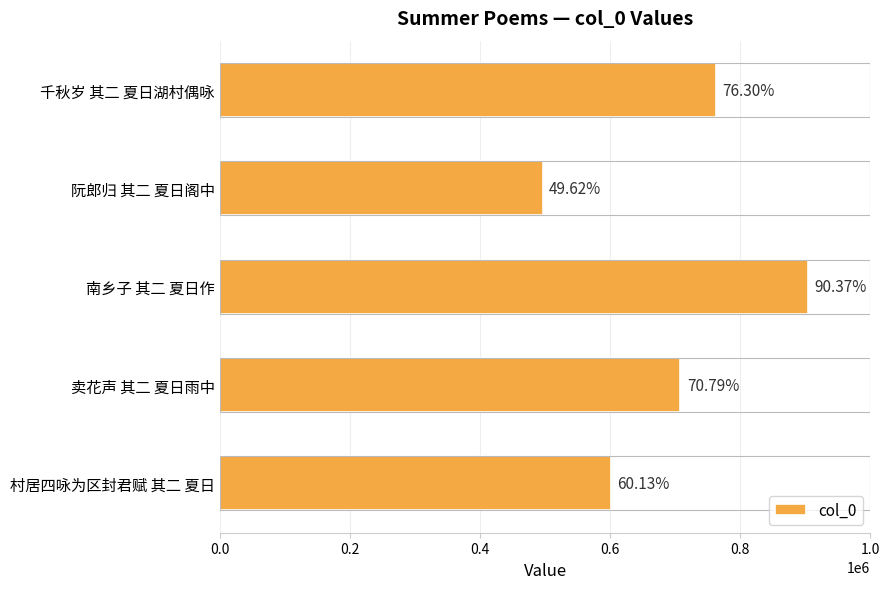

How many bars are there in total?

5